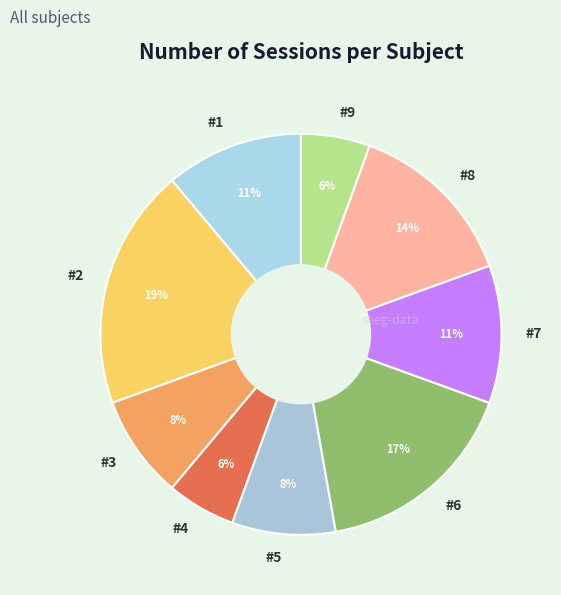

Which slice is the largest?

#2